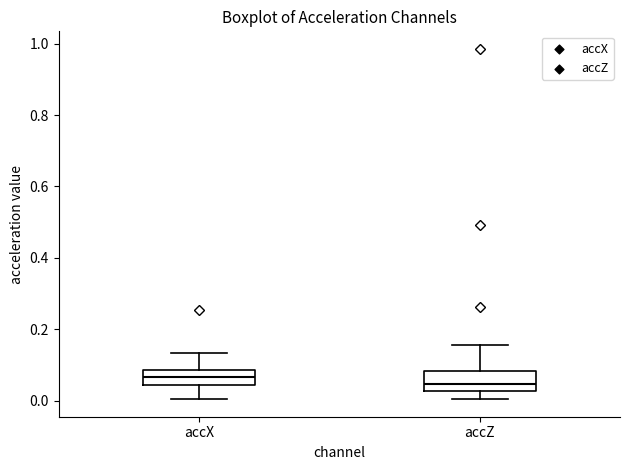

Reading left to right, read every box against the y-axis: the position of its median line, the range the box covers, and the ends of its whiskers. The values are not printed on the chart, so give them approximately, as read against the axis.

accX: median 0.06, box 0.04 to 0.08, whiskers 0.00 to 0.14
accZ: median 0.04, box 0.02 to 0.08, whiskers 0.00 to 0.16